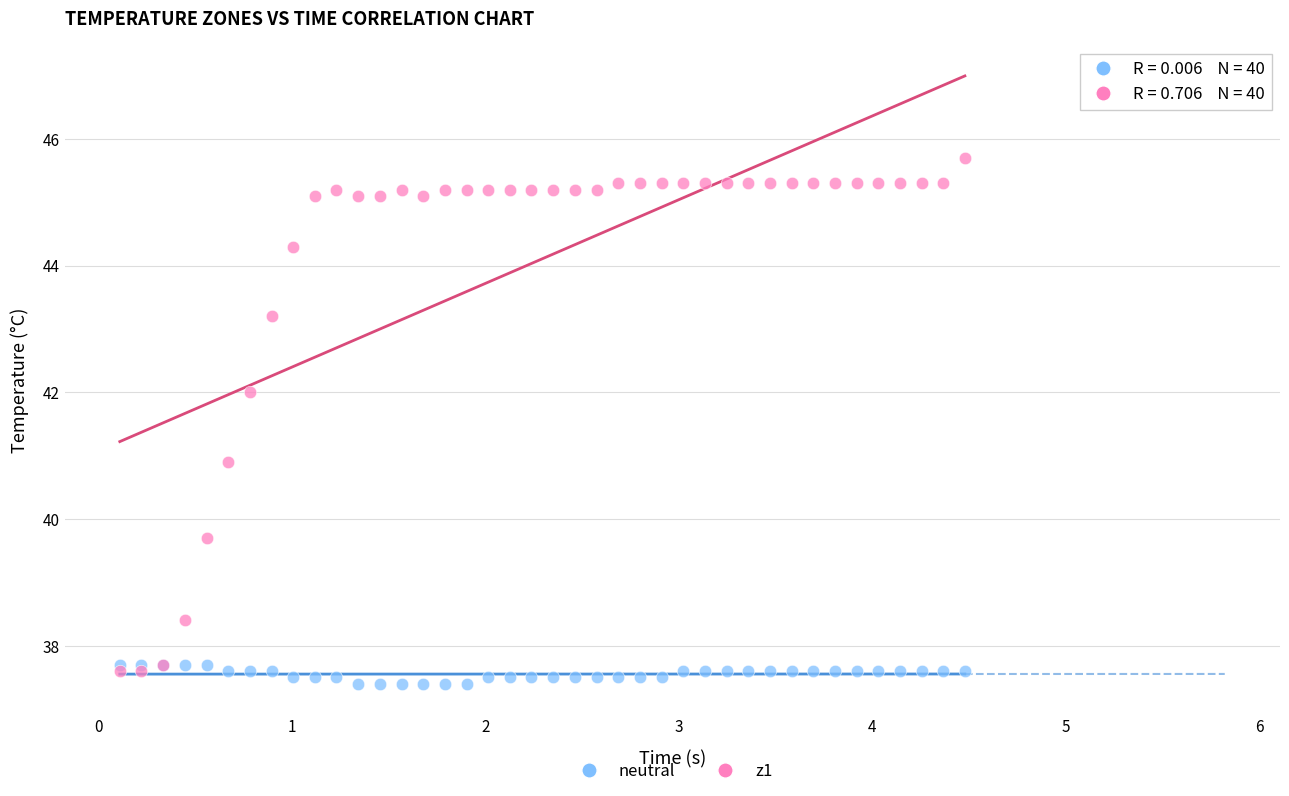

Which series contains the lowest Y value?

neutral